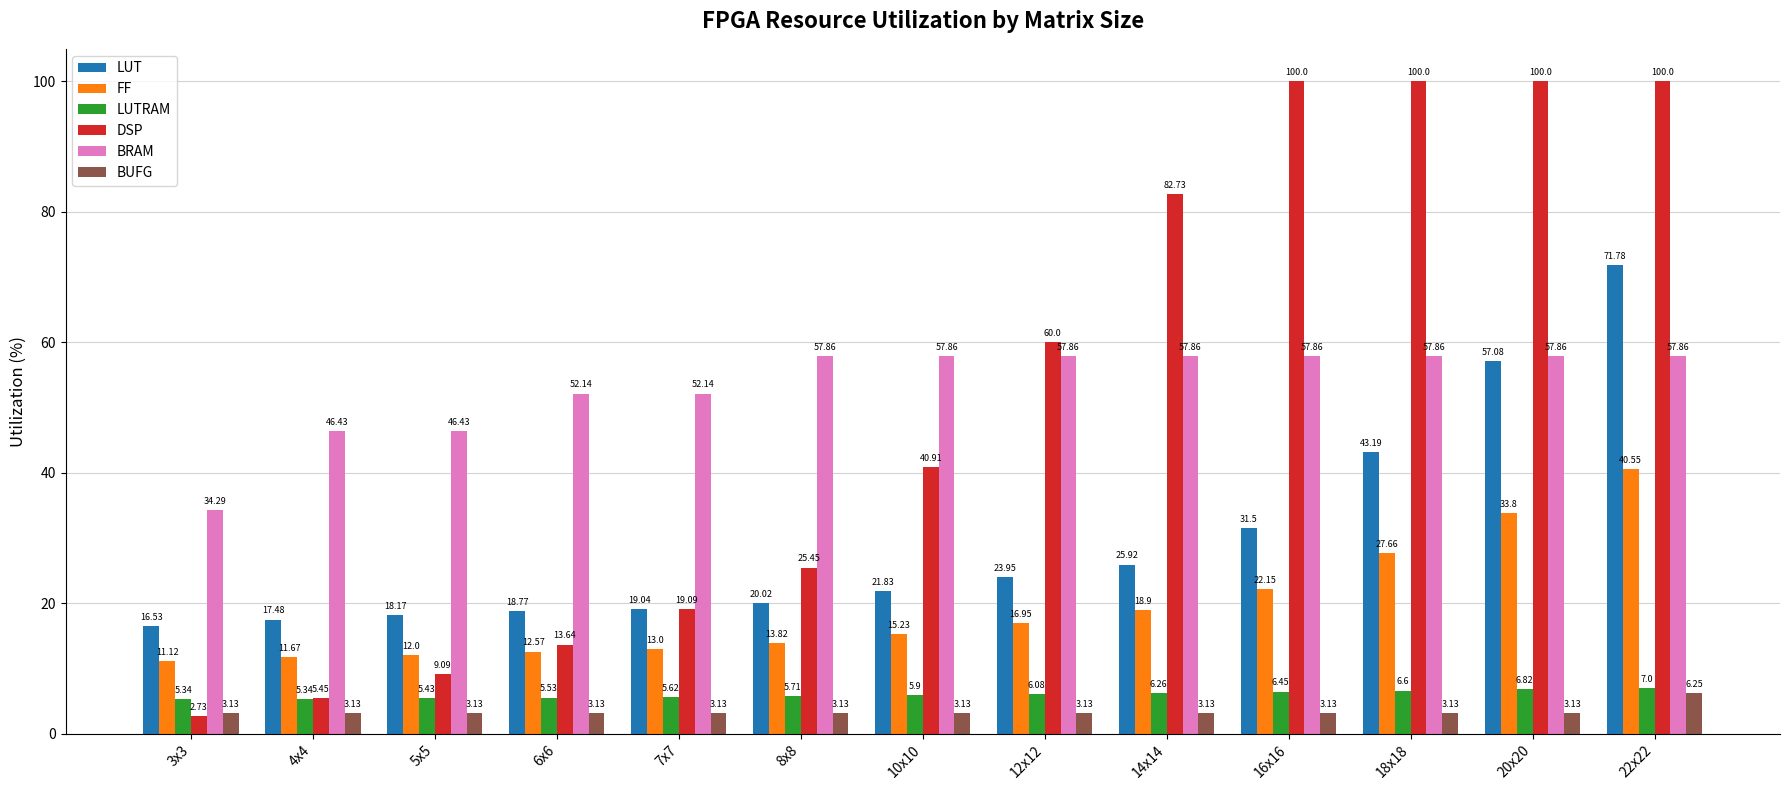

What is the difference between the second highest and minimum values in the BRAM series?

23.6